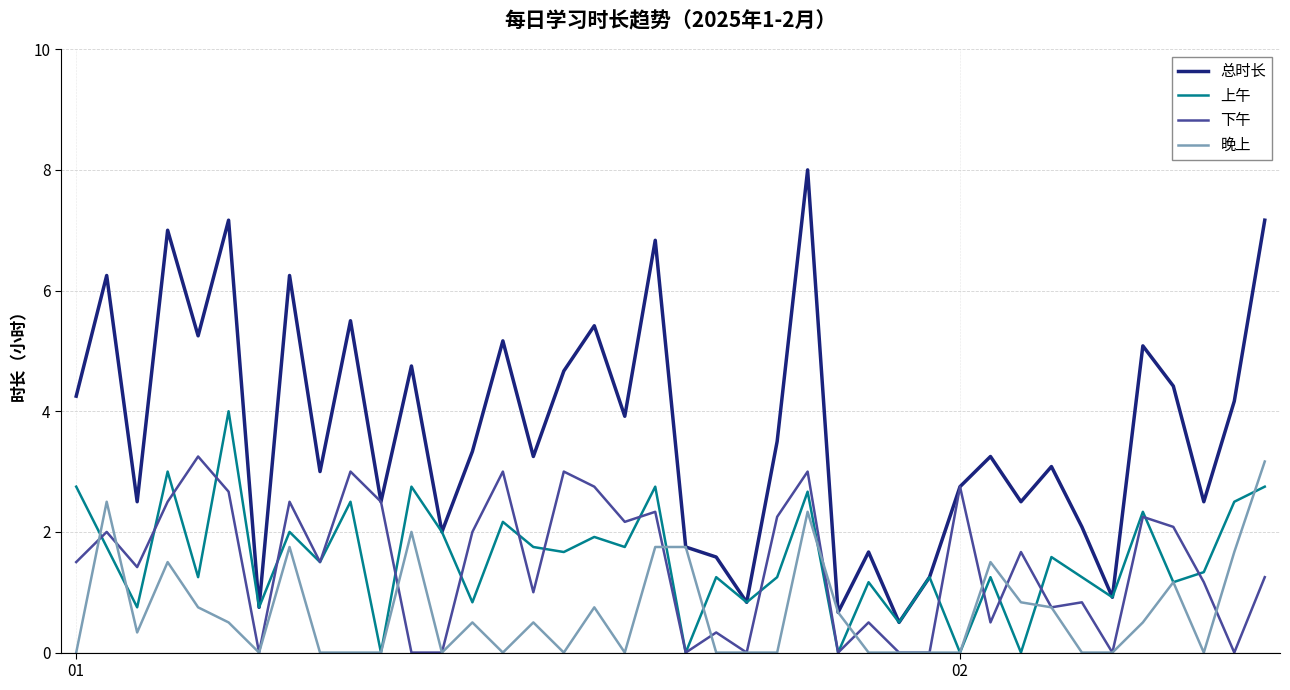

What are all the series names shown in the legend?

总时长, 上午, 下午, 晚上